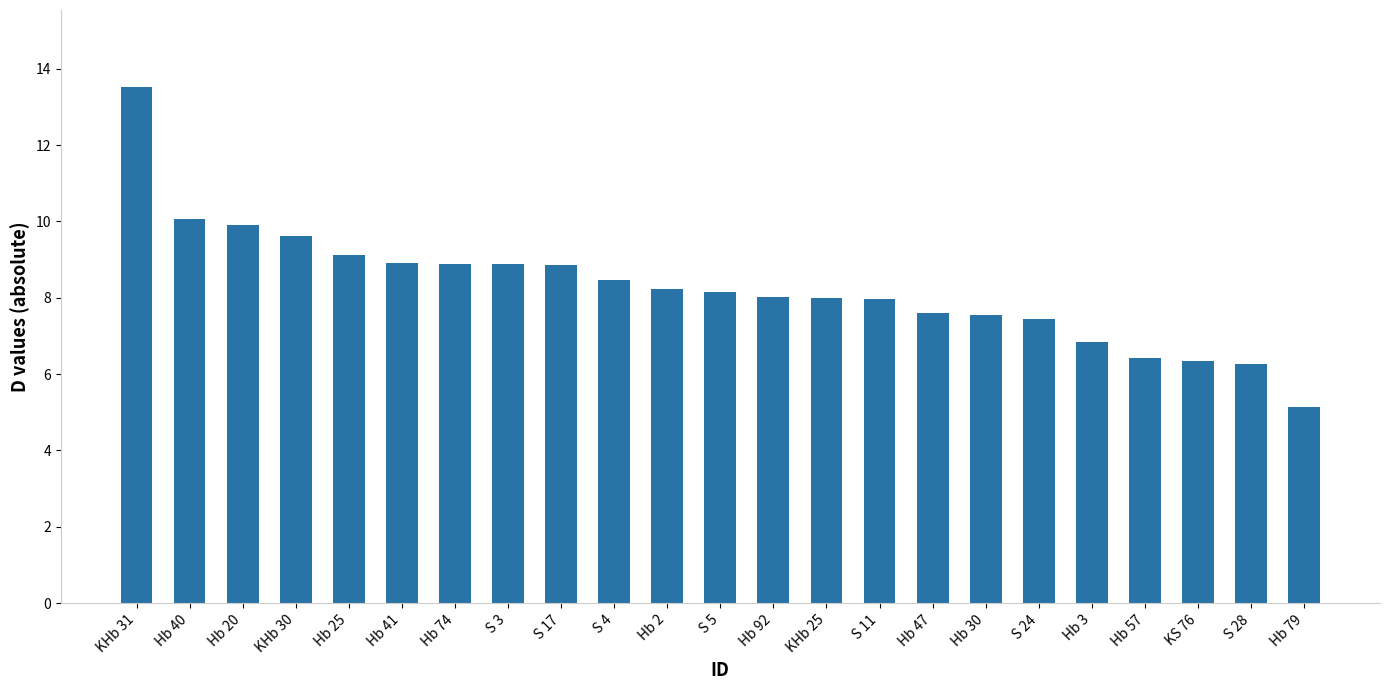

True or false: the data shows 9.9 at Hb 20.

True